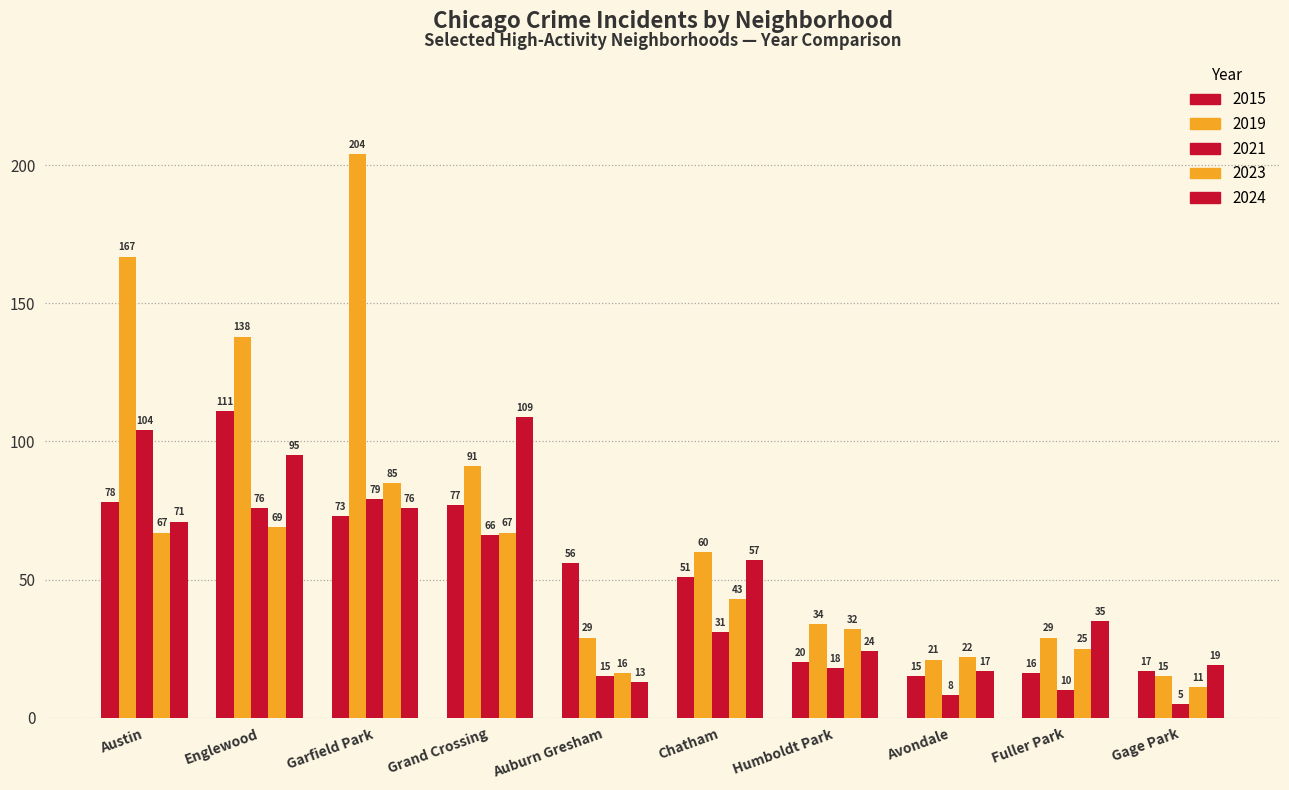

How many groups of bars are there?

10